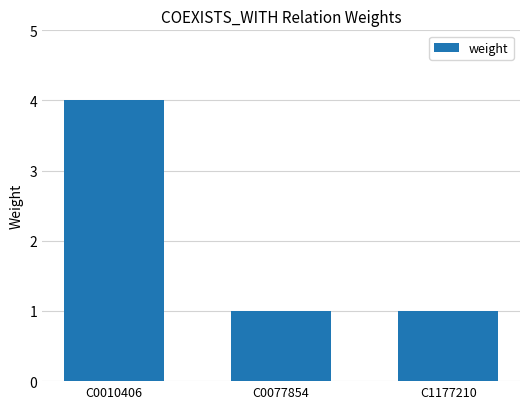

How many series are shown in this chart?

1